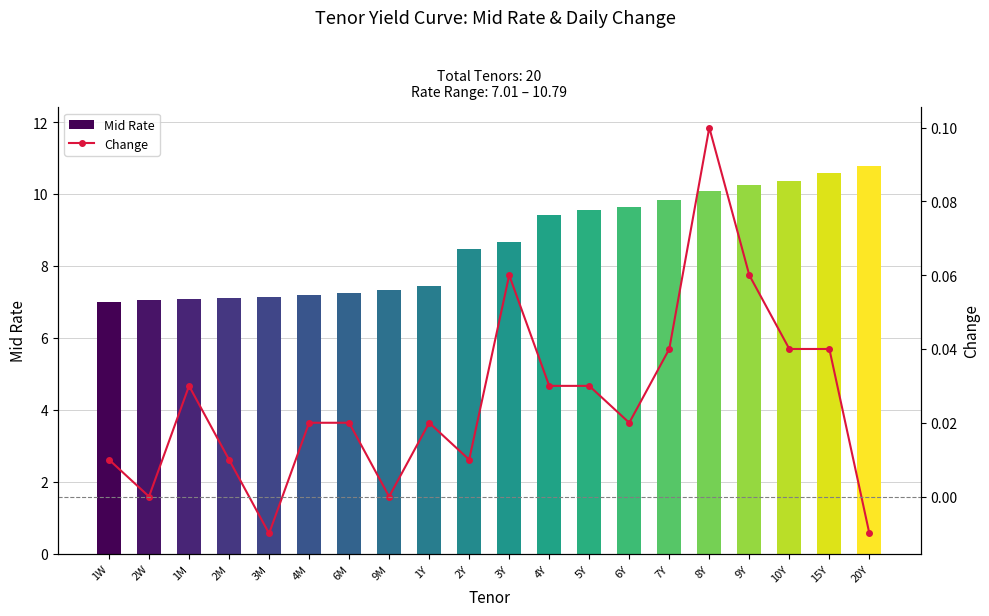

Between 6Y and 9M, which is larger?

6Y